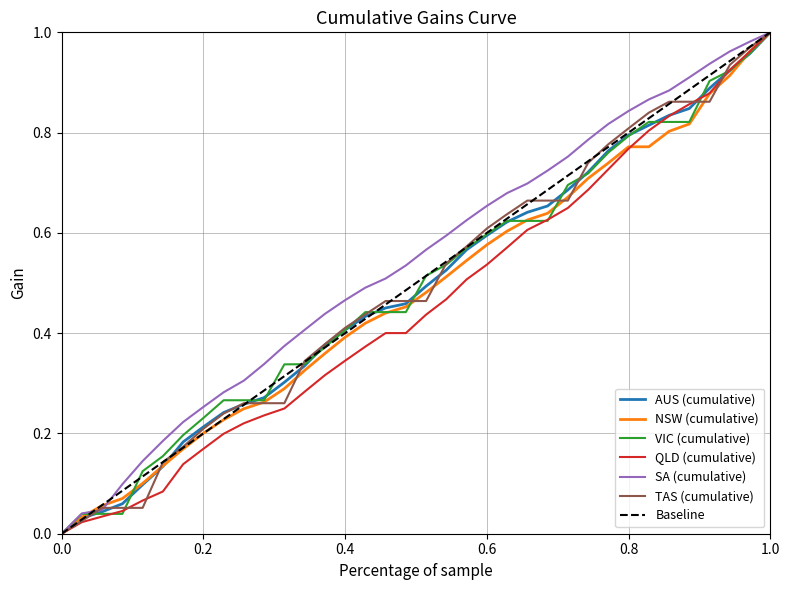

What is the highest value of the DAILY_CASES_CUMULATIVE_VIC series?

1.0